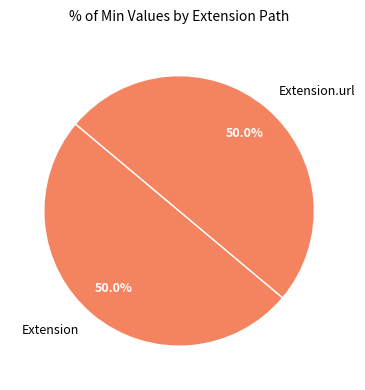

What is the ratio of the value at Extension to the value at Extension.url?

1.0